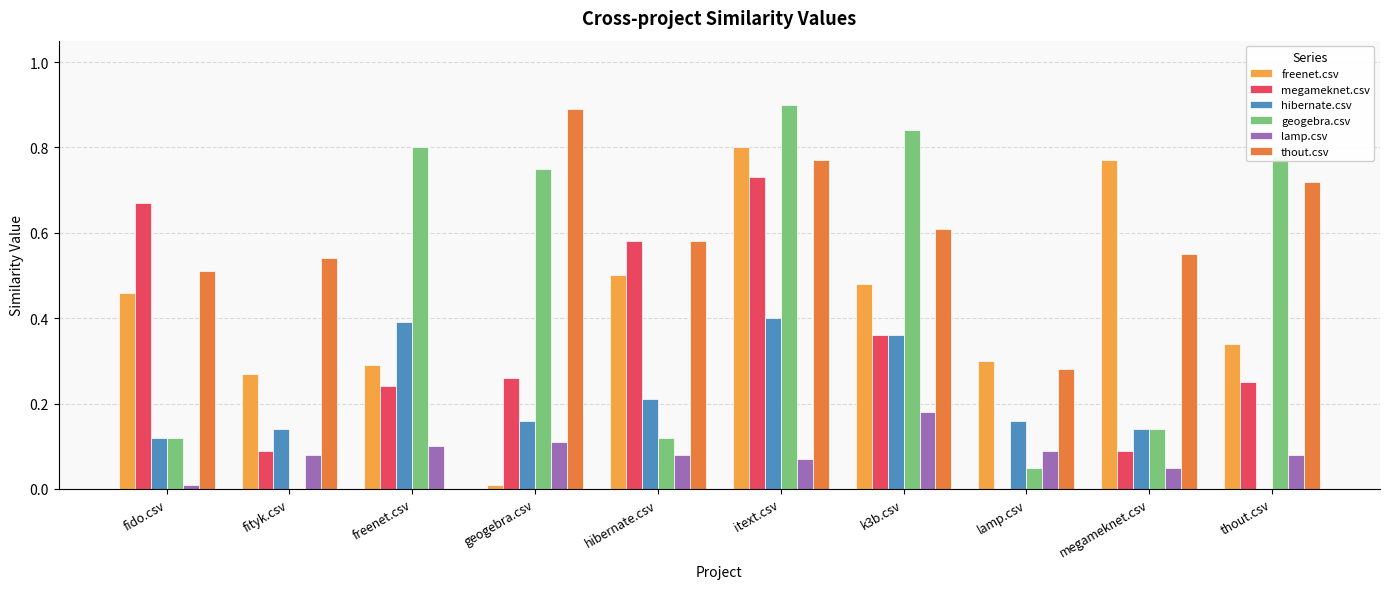

At which category is the sum across all series the highest?

itext.csv